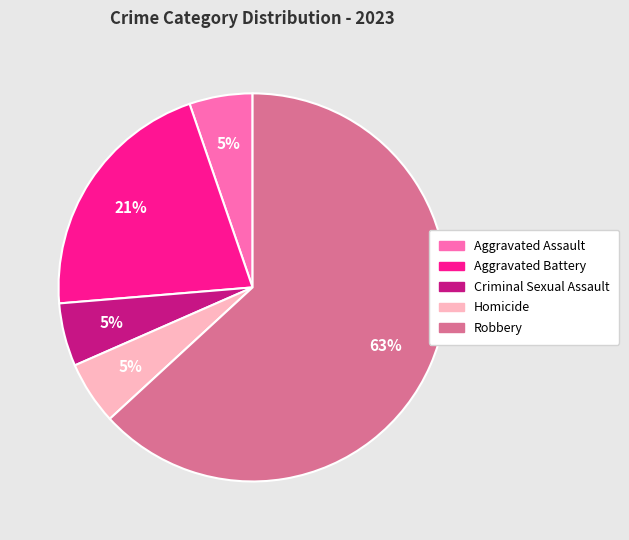

Which slice represents more than half of the pie?

Robbery